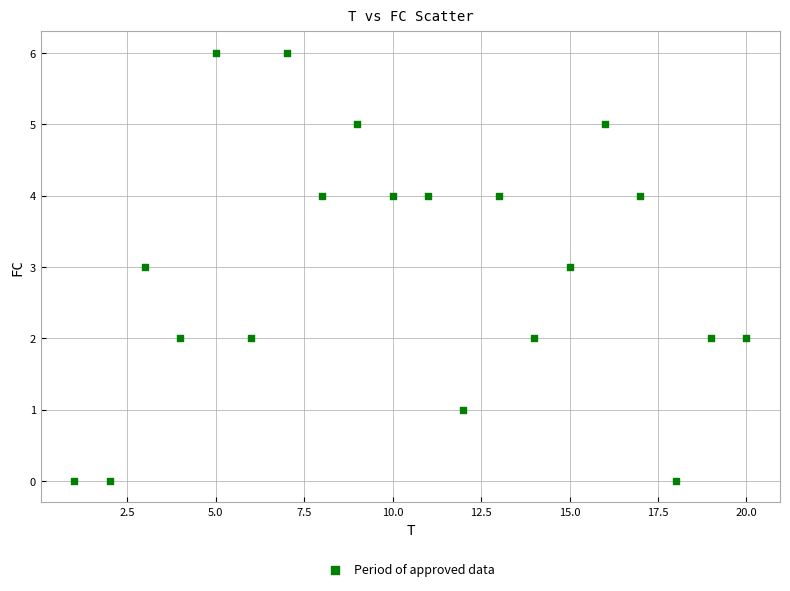

What is the range of Y values (max minus min)?

6